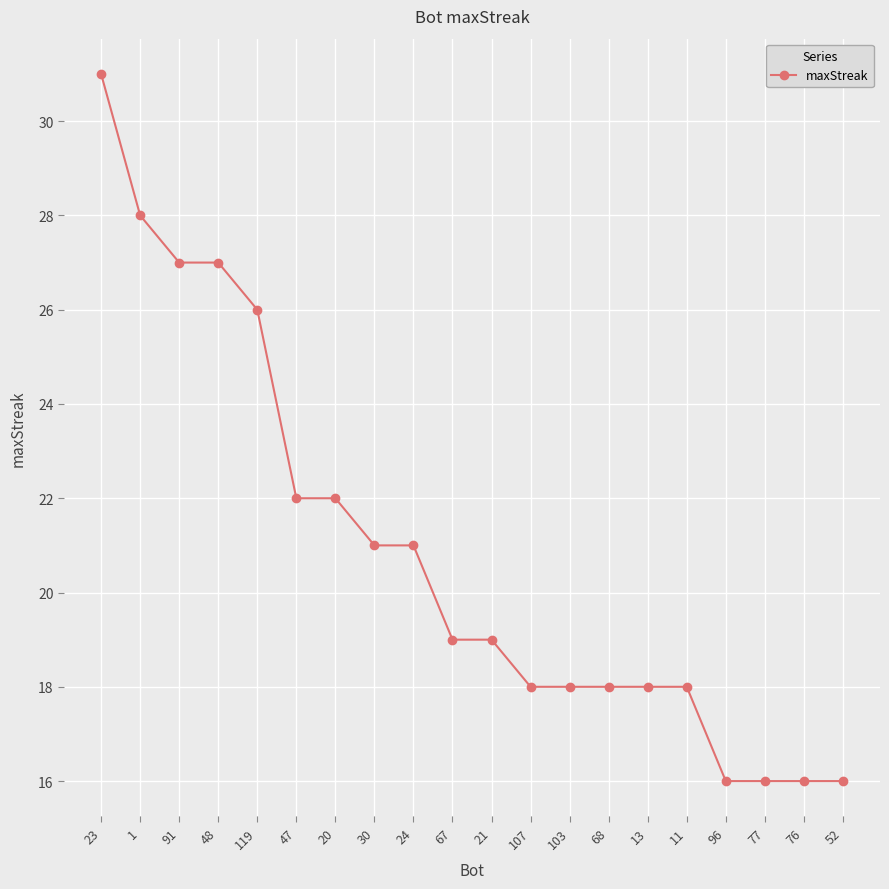

Which has a higher value, 76 or 21?

21